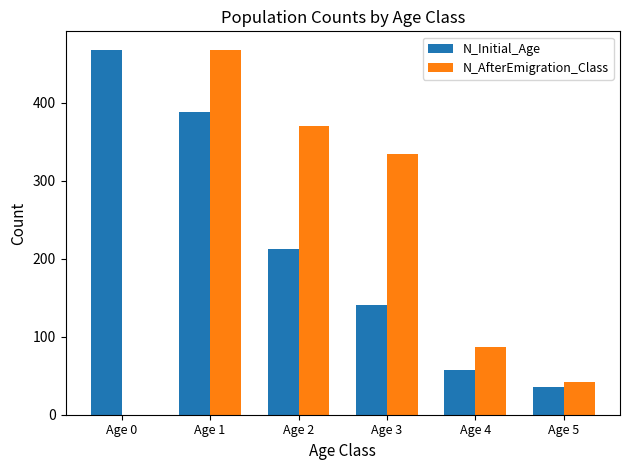

Reading right to left, transcribe all the data shown in this chart.

N_Initial_Age: Age 5=36	Age 4=57	Age 3=140	Age 2=213	Age 1=388	Age 0=468
N_AfterEmigration_Class: Age 5=42	Age 4=87	Age 3=334	Age 2=370	Age 1=468	Age 0=0